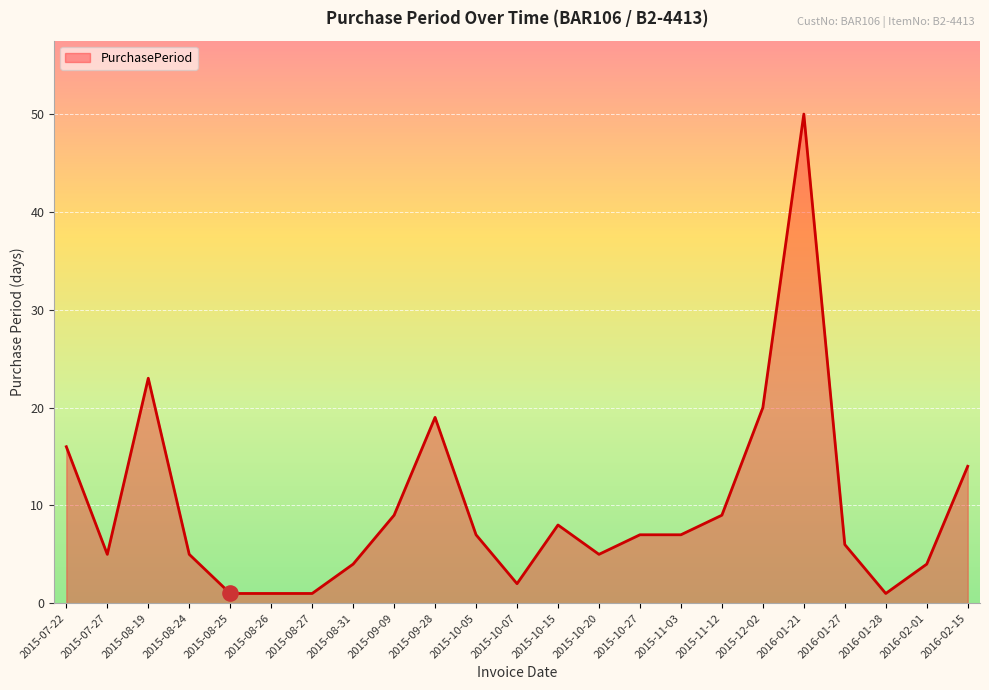

Between 2016-01-21 and 2016-01-27, which is larger?

2016-01-21